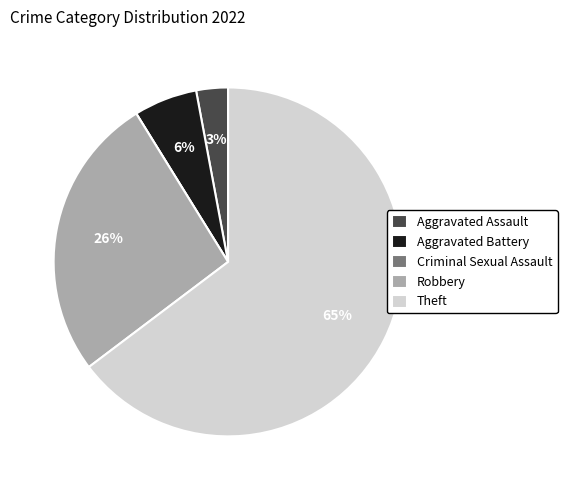

Is it true that Robbery is 12% of the pie?

False